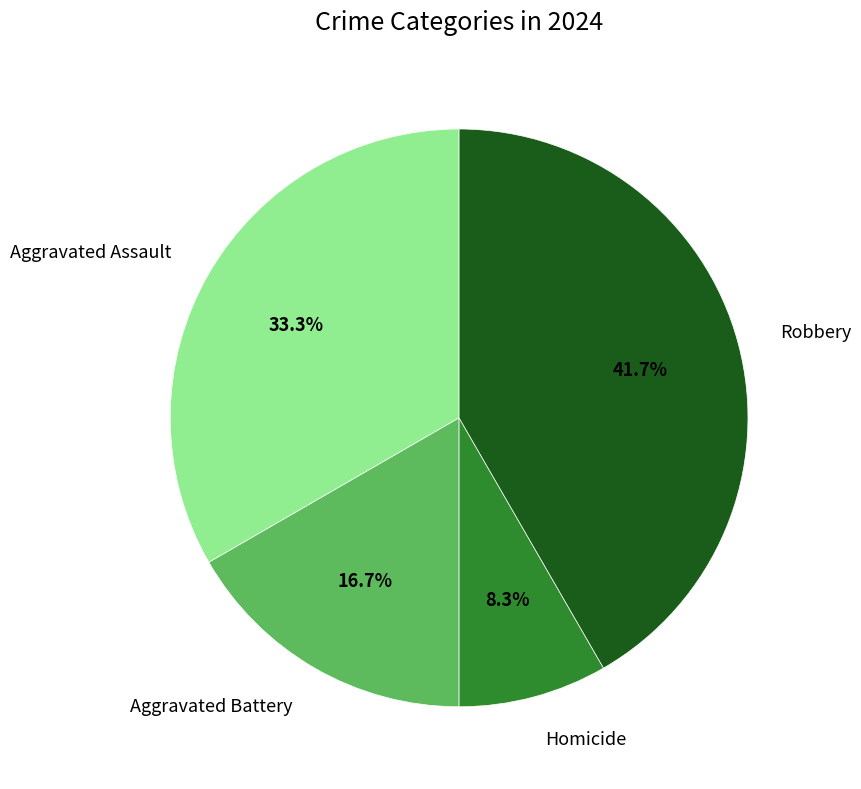

What percentage is the Aggravated Assault slice, to the nearest percent?

33%